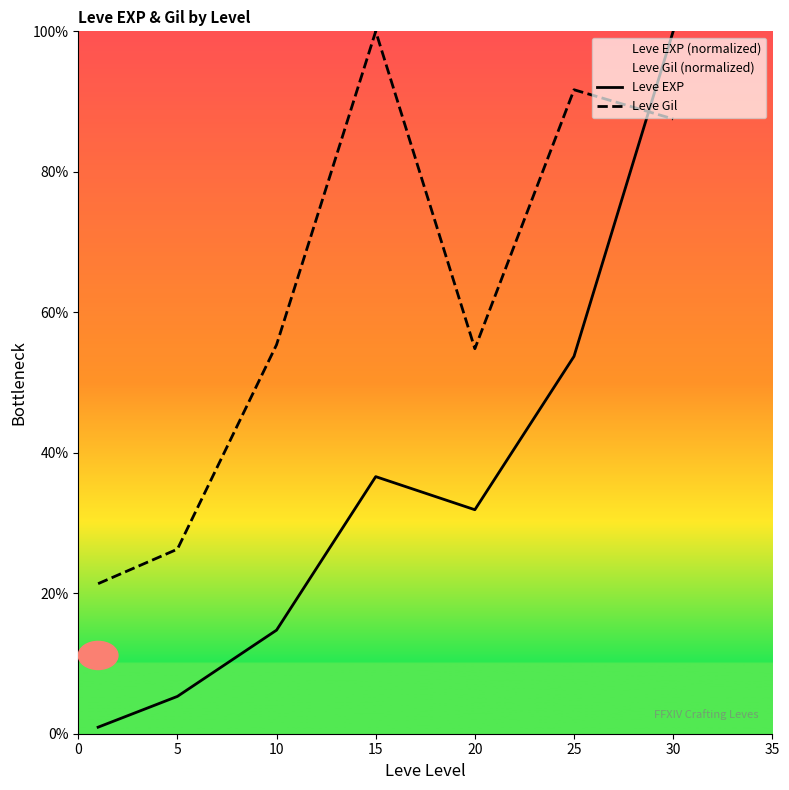

Where is the first local maximum for Leve EXP?

15